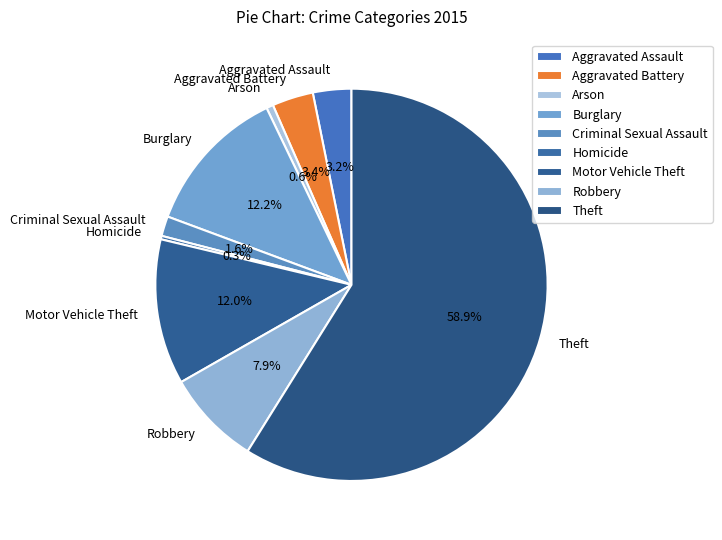

To the nearest percent, what is the difference between the Motor Vehicle Theft and Aggravated Battery slice percentages?

9%